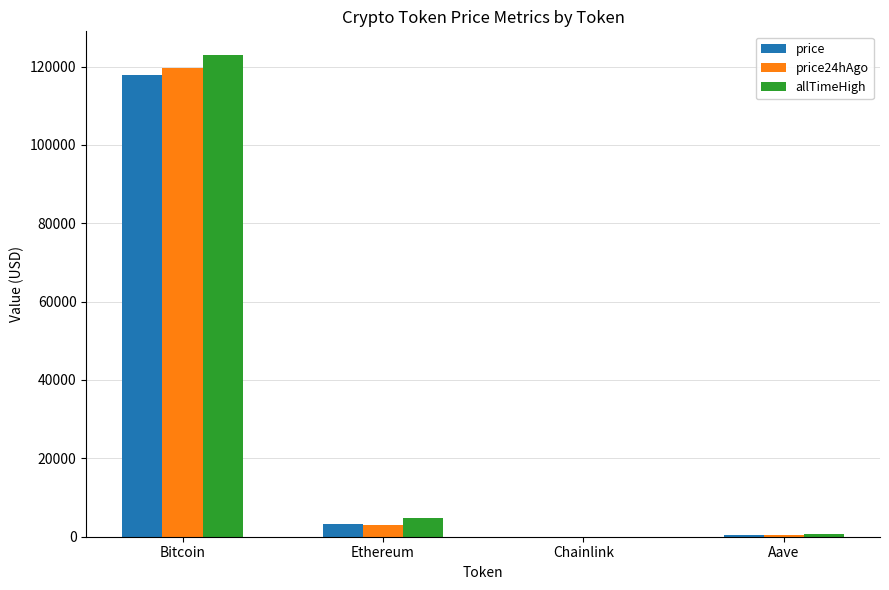

What is the maximum value for price?

117805.0